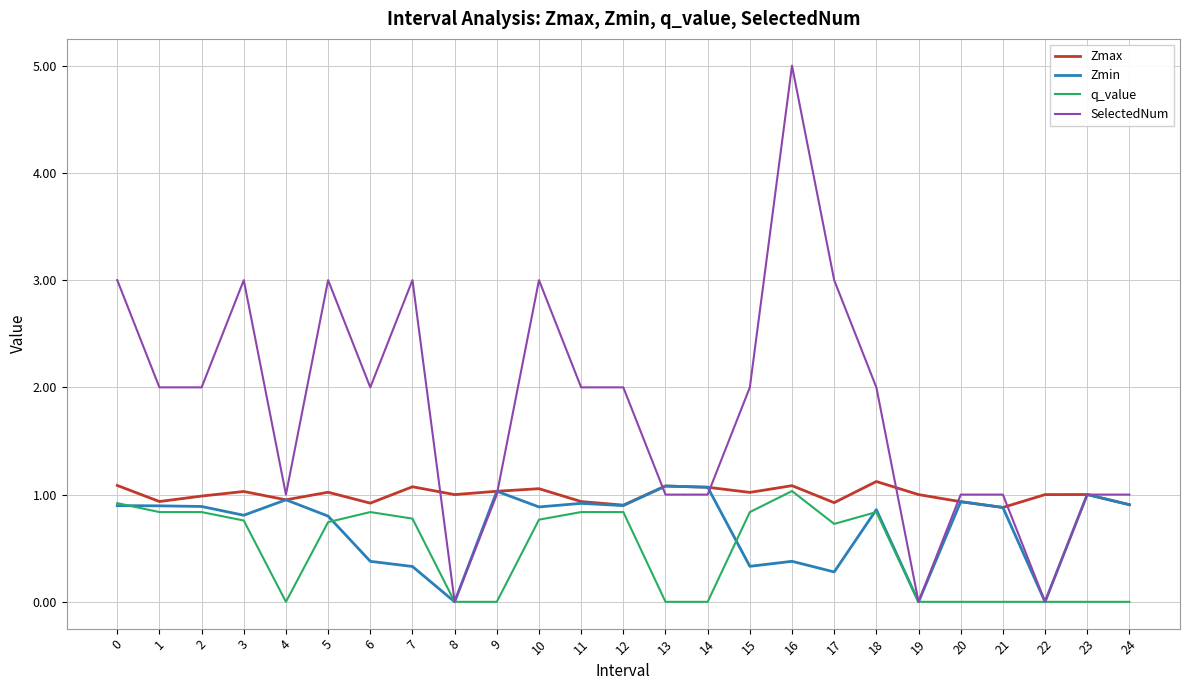

At which category does the chart reach its peak across all series?

16